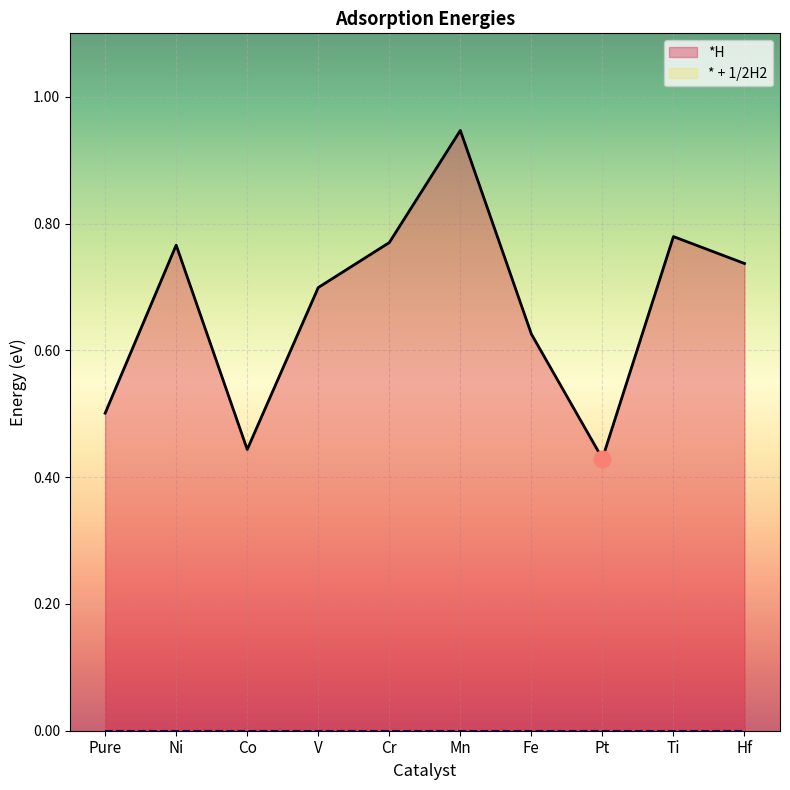

At which category does the chart reach its peak across all series?

Mn